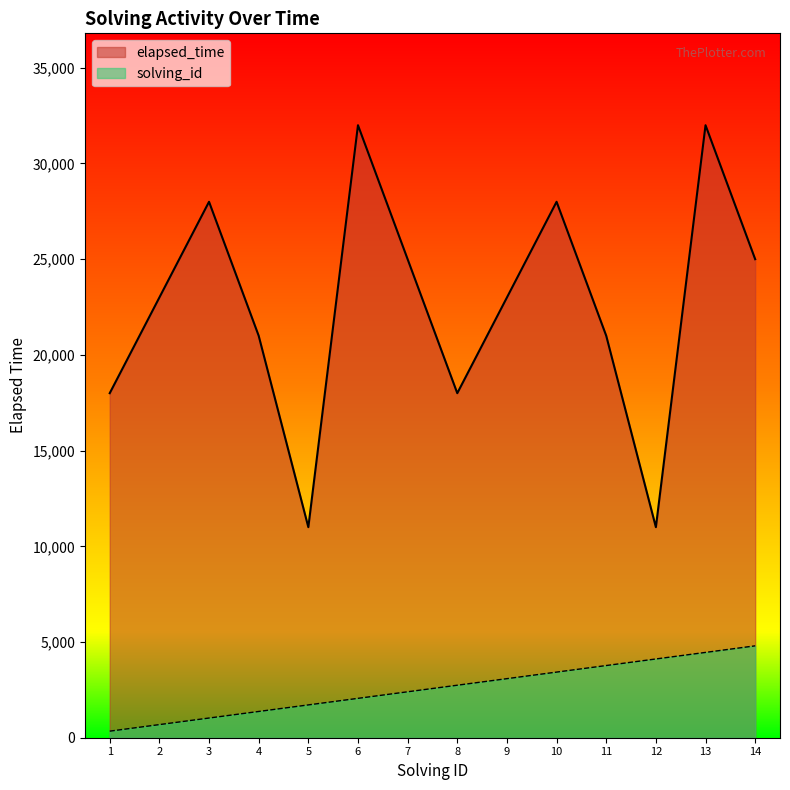

True or false: elapsed_time and solving_id intersect in this chart.

False